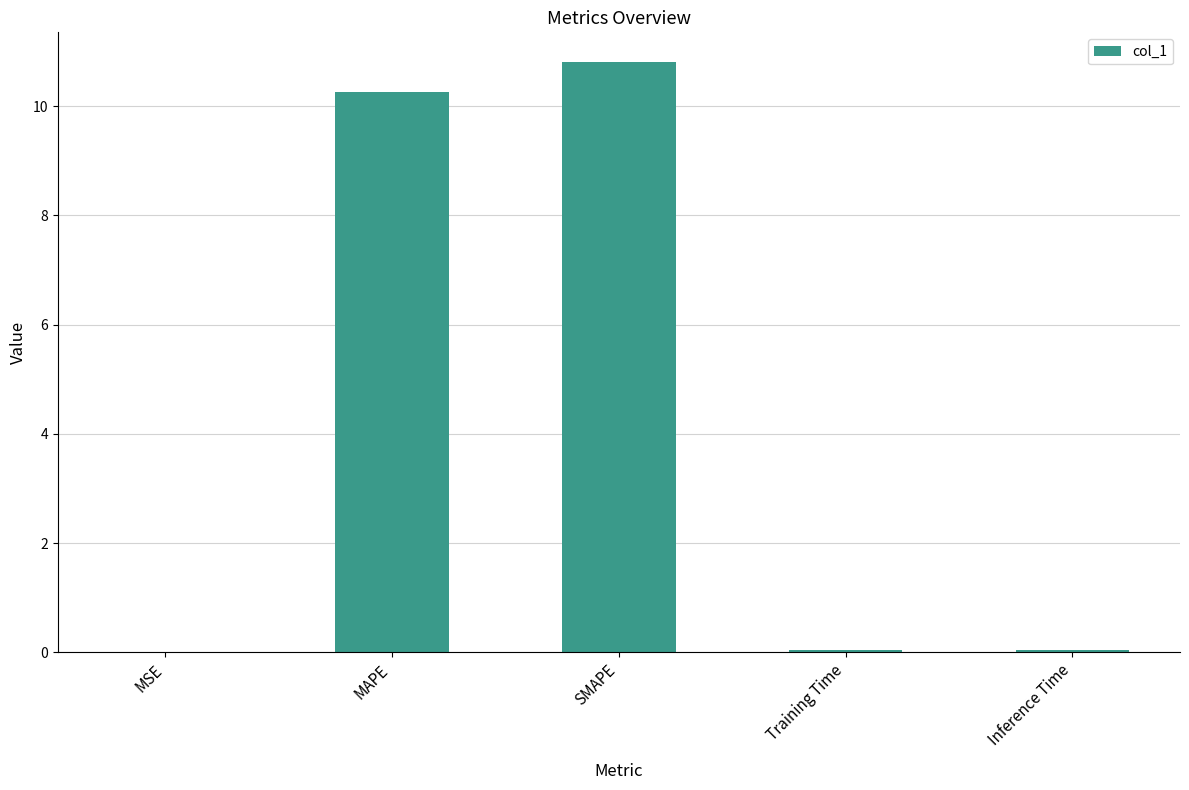

What is the change in value from MSE to MAPE?

+10.3